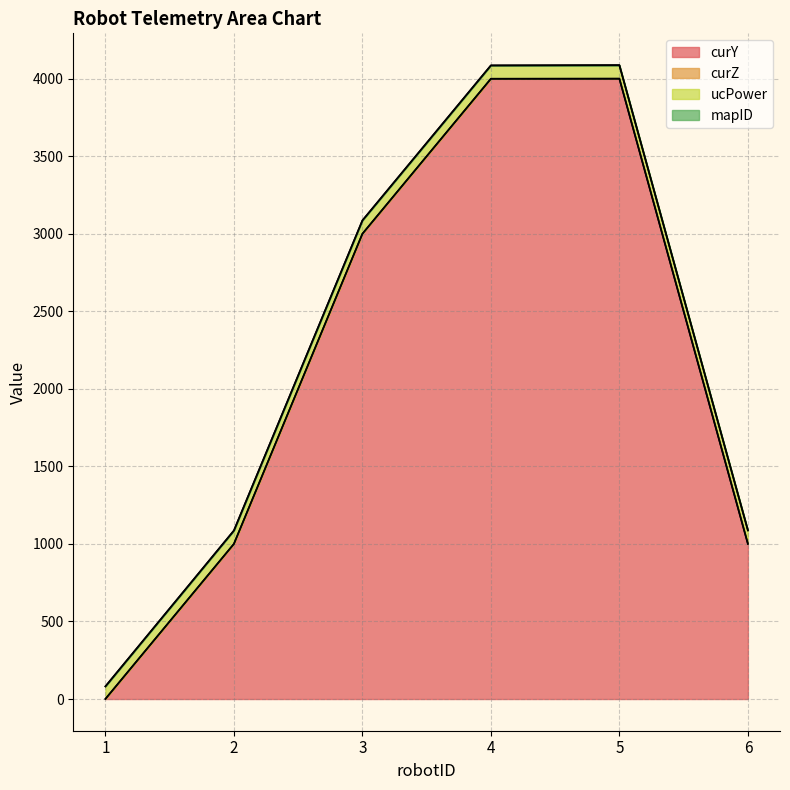

Between 2 and 5, which series saw the biggest shift?

curY